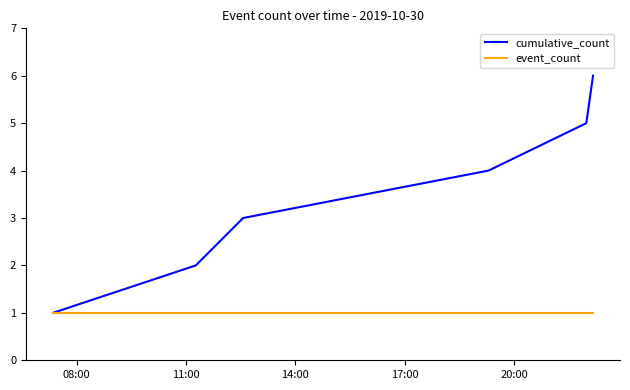

List the series in order of their overall mean, highest first.

cumulative_count, event_count